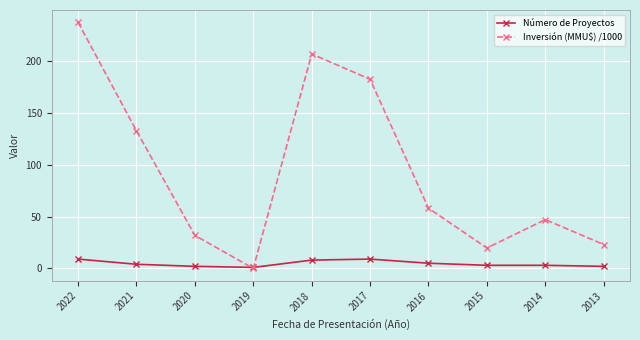

Which series ends up on top after the final intersection of Inversión (MMU$) /1000 and Número de Proyectos?

Inversión (MMU$) /1000